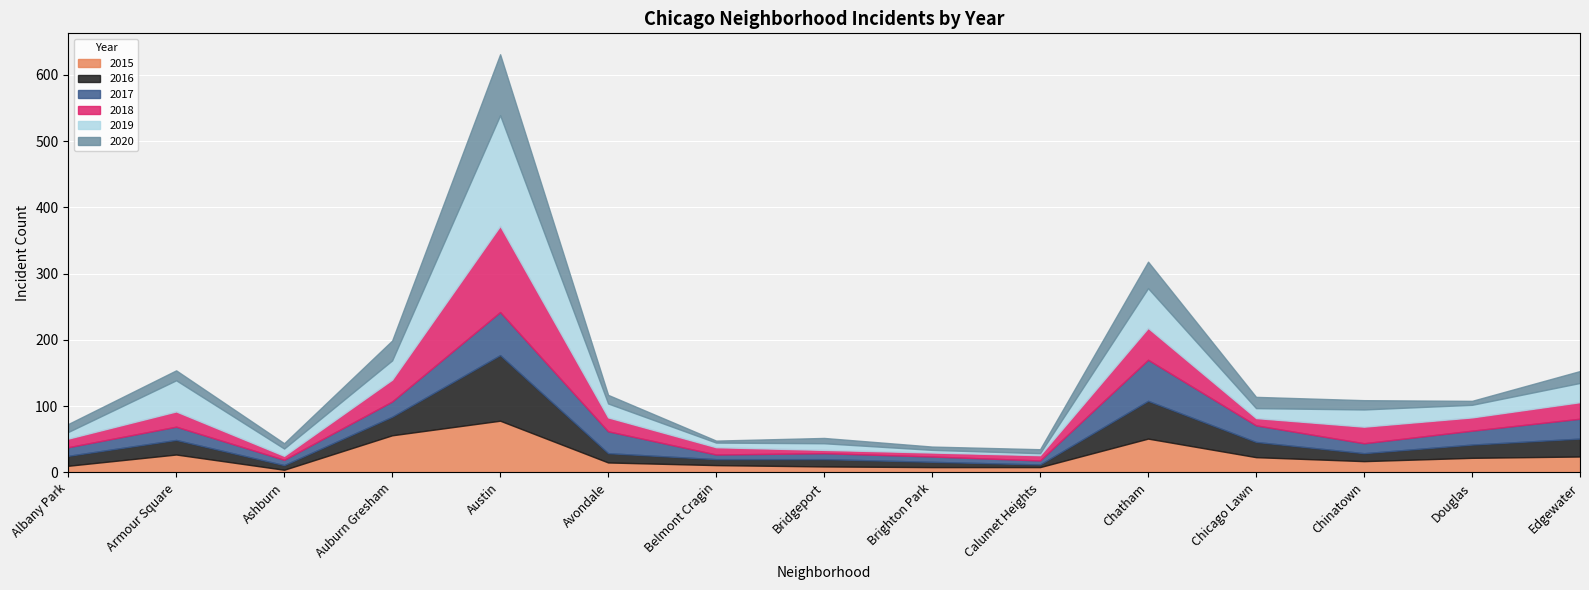

Reading right to left, transcribe all the data shown in this chart.

2015: Edgewater=24	Douglas=22	Chinatown=17	Chicago Lawn=23	Chatham=51	Calumet Heights=8	Brighton Park=8	Bridgeport=9	Belmont Cragin=11	Avondale=15	Austin=78	Auburn Gresham=56	Ashburn=4	Armour Square=27	Albany Park=10
2016: Edgewater=27	Douglas=20	Chinatown=12	Chicago Lawn=23	Chatham=57	Calumet Heights=4	Brighton Park=8	Bridgeport=11	Belmont Cragin=9	Avondale=14	Austin=99	Auburn Gresham=28	Ashburn=7	Armour Square=22	Albany Park=15
2017: Edgewater=30	Douglas=21	Chinatown=15	Chicago Lawn=25	Chatham=62	Calumet Heights=6	Brighton Park=8	Bridgeport=9	Belmont Cragin=7	Avondale=33	Austin=65	Auburn Gresham=23	Ashburn=8	Armour Square=20	Albany Park=13
2018: Edgewater=25	Douglas=20	Chinatown=25	Chicago Lawn=11	Chatham=48	Calumet Heights=8	Brighton Park=6	Bridgeport=5	Belmont Cragin=11	Avondale=21	Austin=130	Auburn Gresham=33	Ashburn=6	Armour Square=23	Albany Park=13
2019: Edgewater=29	Douglas=19	Chinatown=26	Chicago Lawn=15	Chatham=60	Calumet Heights=3	Brighton Park=4	Bridgeport=10	Belmont Cragin=7	Avondale=21	Austin=167	Auburn Gresham=29	Ashburn=11	Armour Square=47	Albany Park=10
2020: Edgewater=18	Douglas=6	Chinatown=14	Chicago Lawn=17	Chatham=40	Calumet Heights=6	Brighton Park=5	Bridgeport=8	Belmont Cragin=3	Avondale=13	Austin=92	Auburn Gresham=30	Ashburn=8	Armour Square=15	Albany Park=12